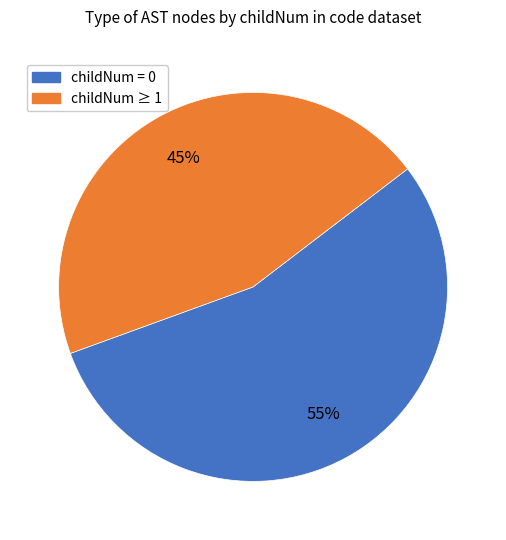

Does any single category account for the majority?

Yes